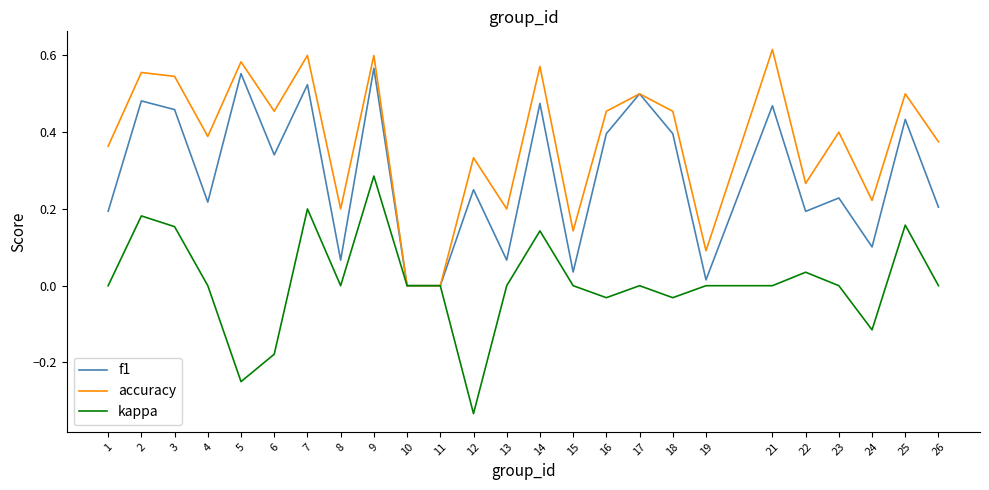

True or false: accuracy has a value of 0.8 at 14.

False